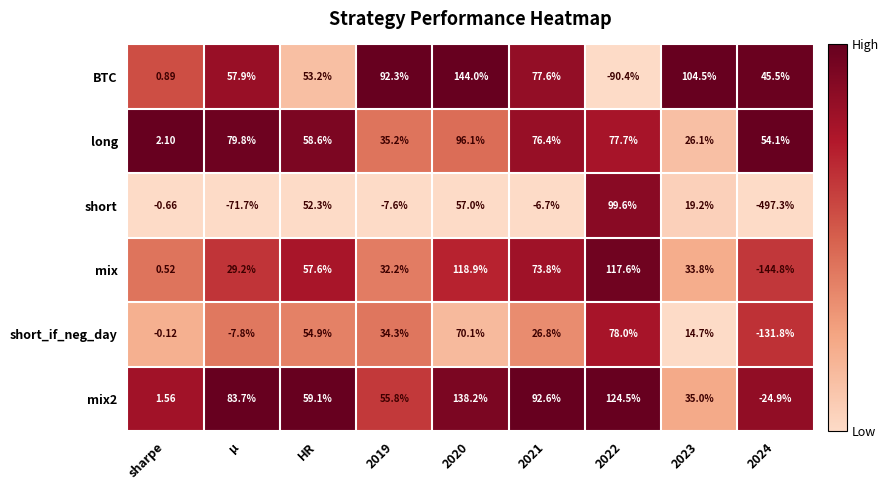

Between 2020 and 2023, which series saw the biggest shift?

mix2